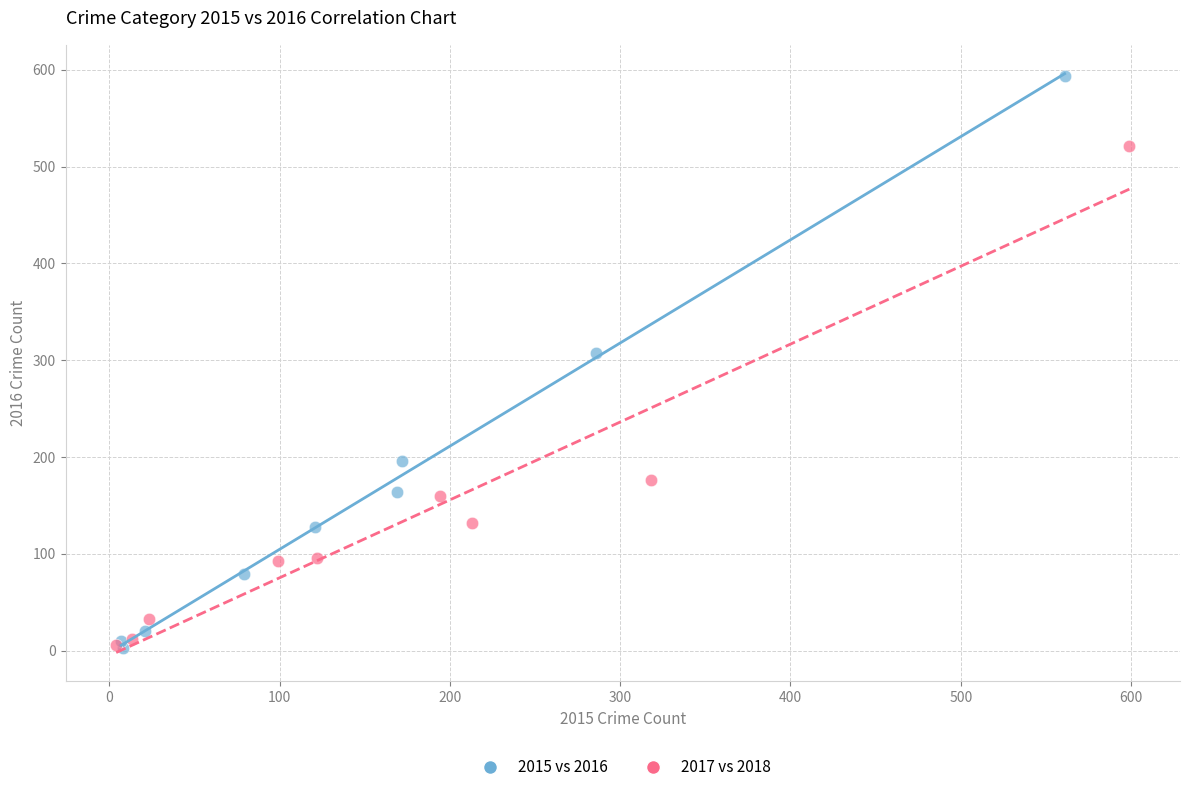

Which series has the widest spread of Y values?

2015 vs 2016